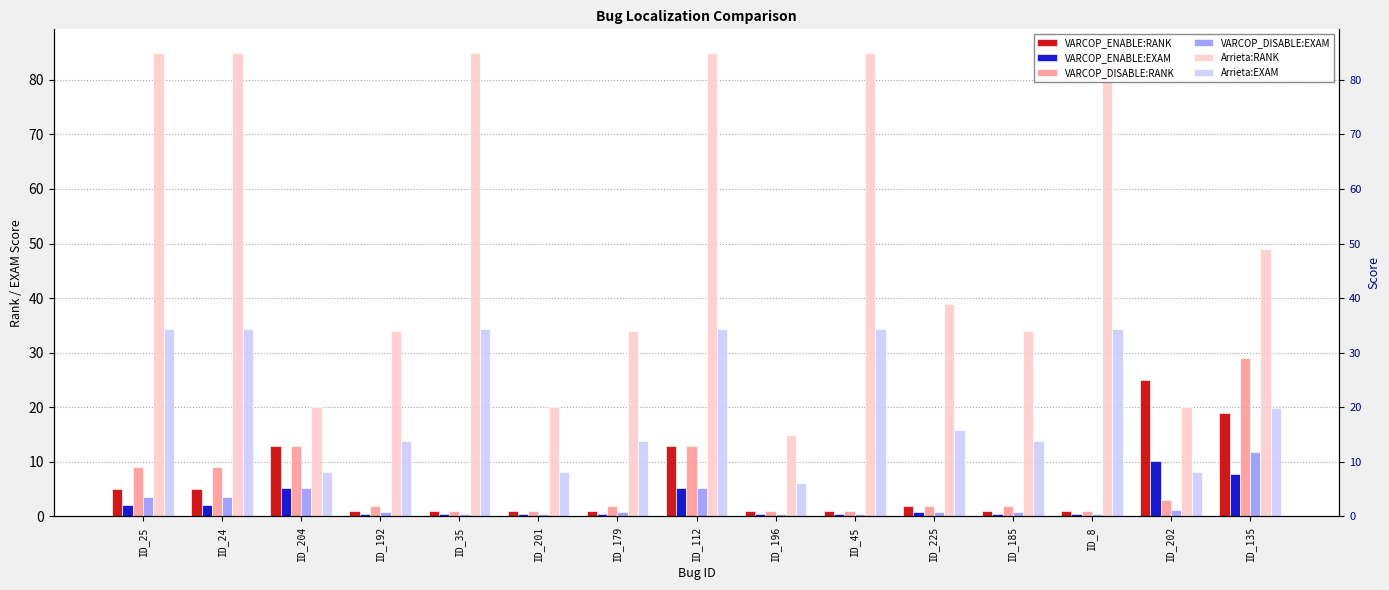

At how many categories does at least one series exceed 64?

6